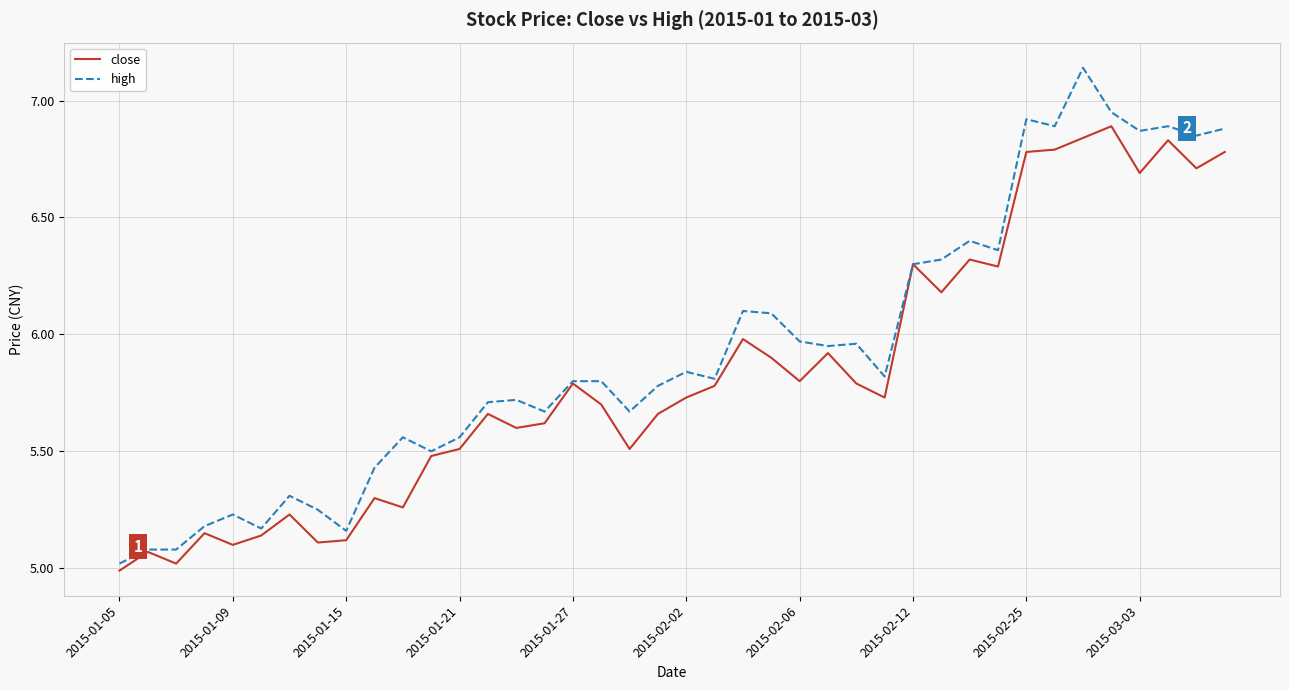

What is the minimum value for close?

5.0